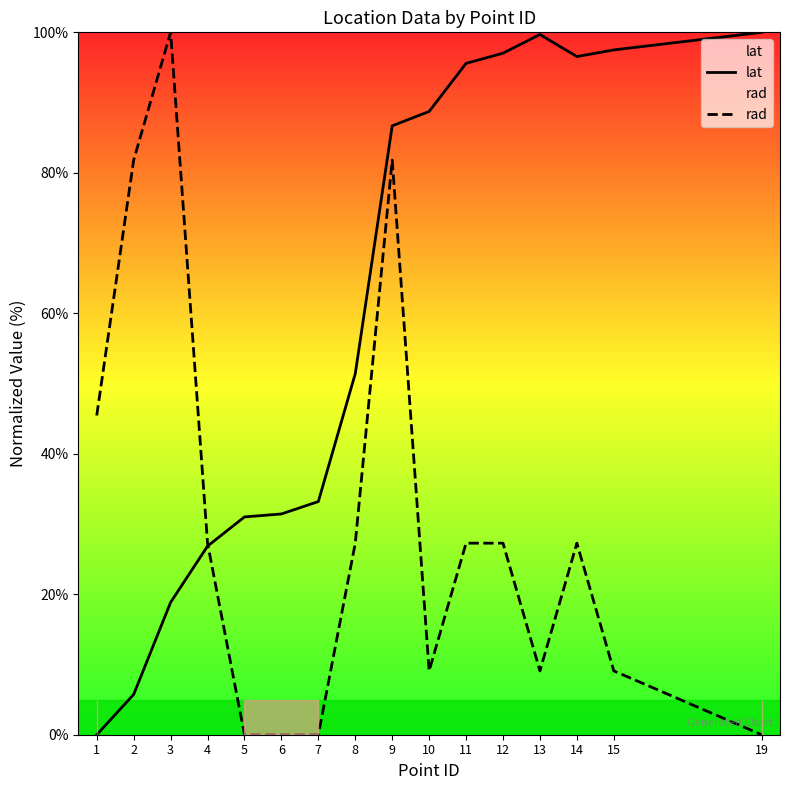

Rank the series by their average value, from highest to lowest.

lat, rad